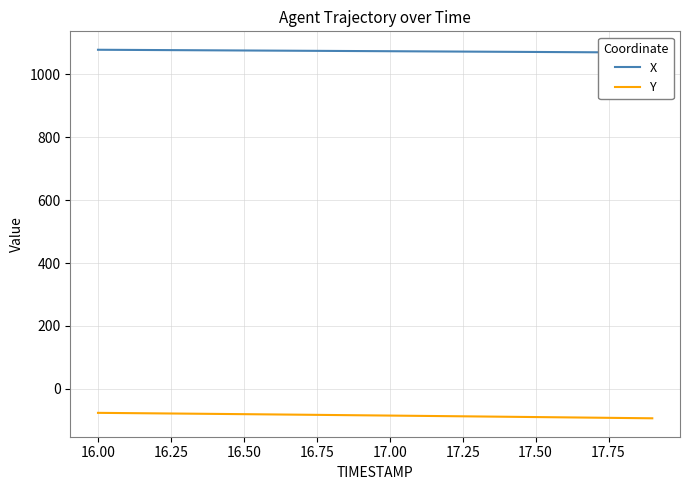

The value of Y at 17.50 is -89.8. True or false?

True